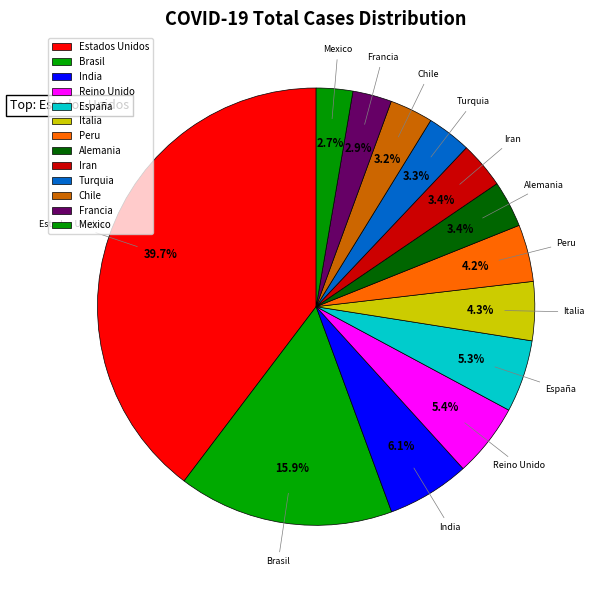

How many segments does this pie chart have?

13